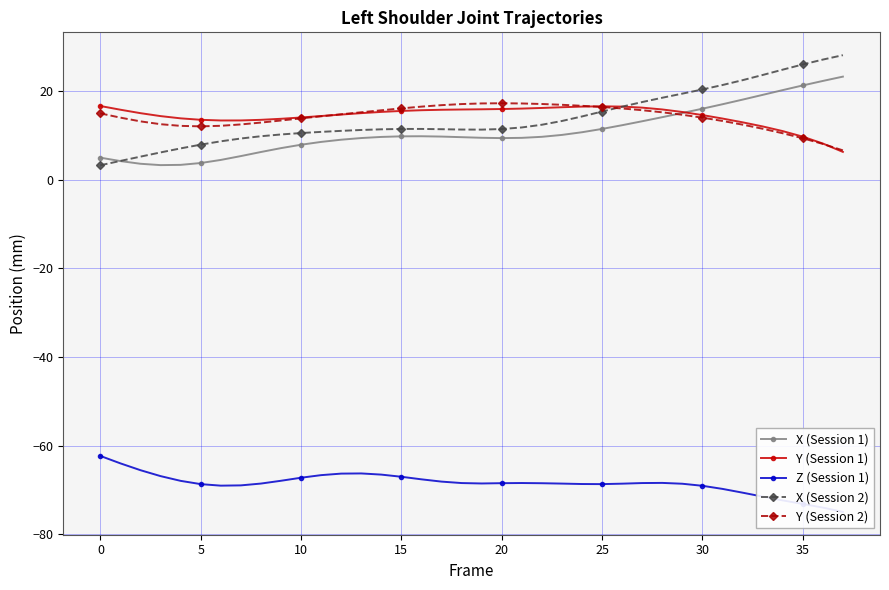

What is the value of the Y (Session 2) point at the 20th from the left?

17.2